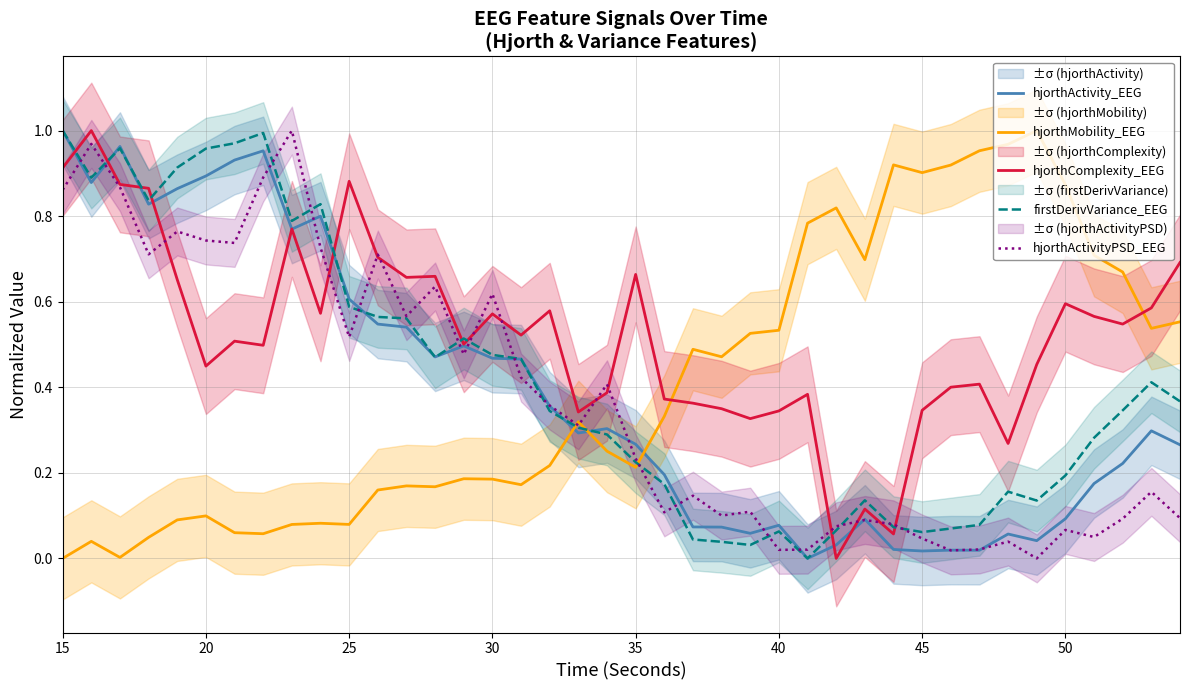

True or false: hjorthComplexity_EEG and hjorthMobility_EEG cross at least once.

True